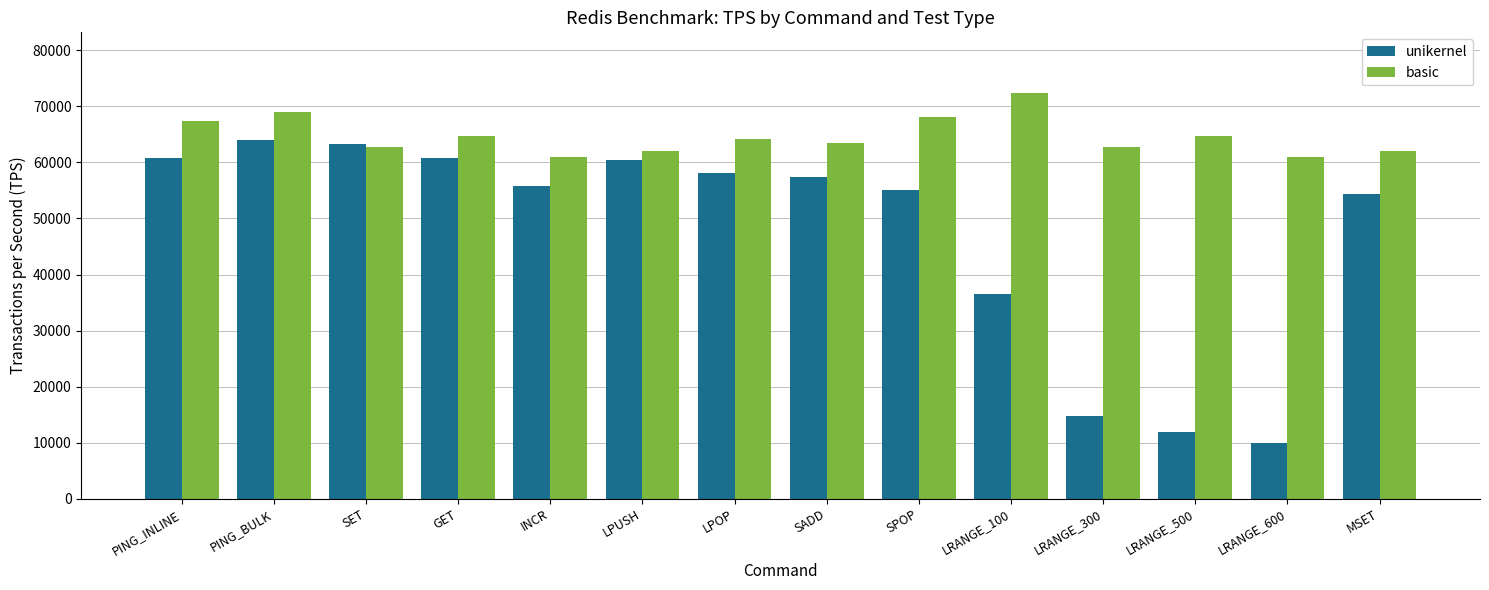

What is the difference between the second highest and minimum values in the basic series?

7942.4